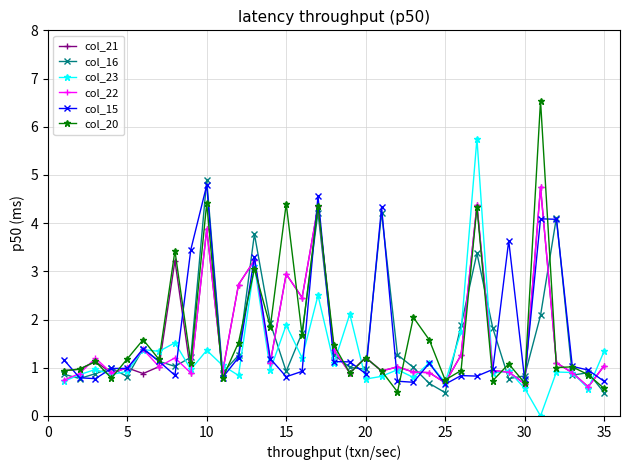

What is the maximum value for col_20?

6.5